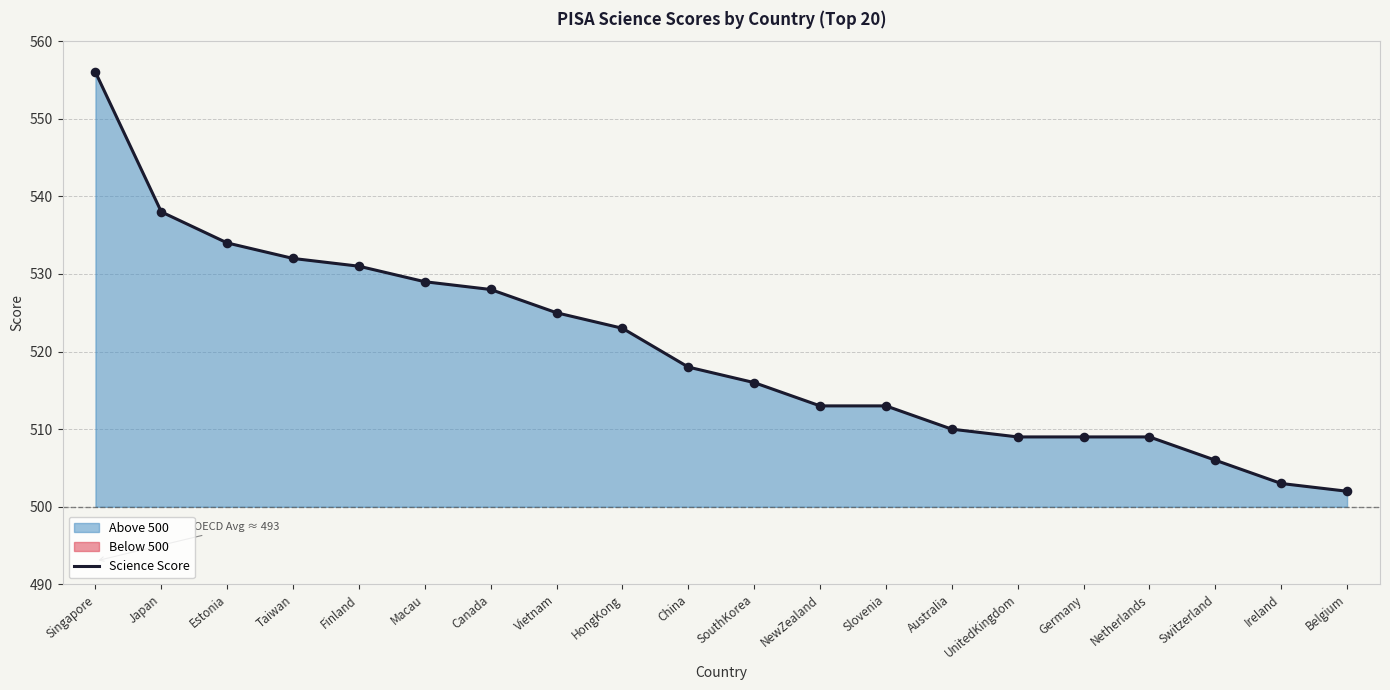

What is the change in value from HongKong to Belgium?

-21